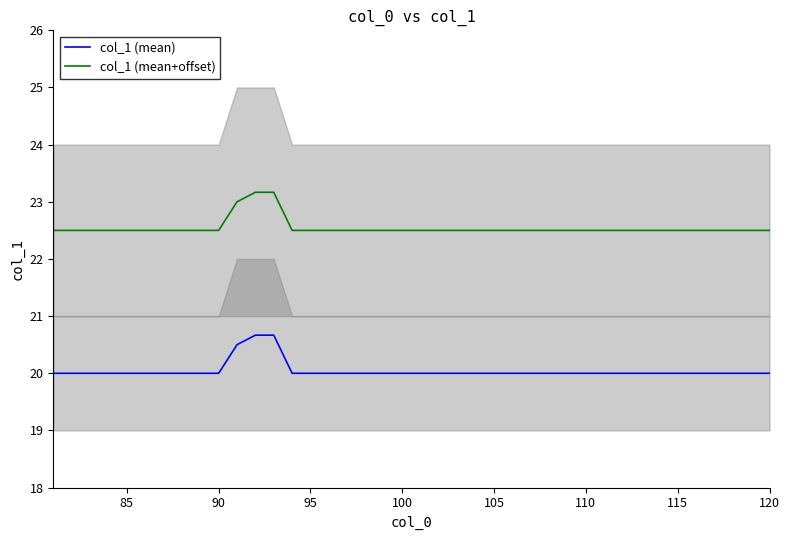

What is the lowest value of the col_1 (mean) series?

20.0